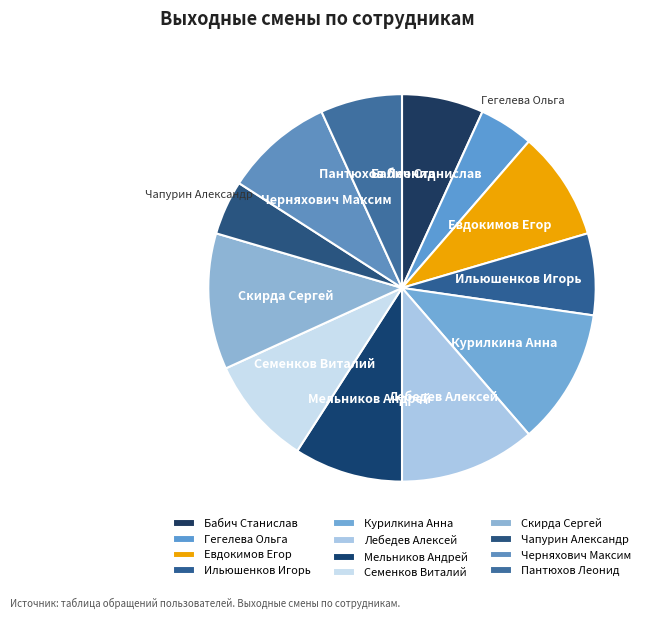

Is it true that Бабич Станислав is 7% of the pie?

True